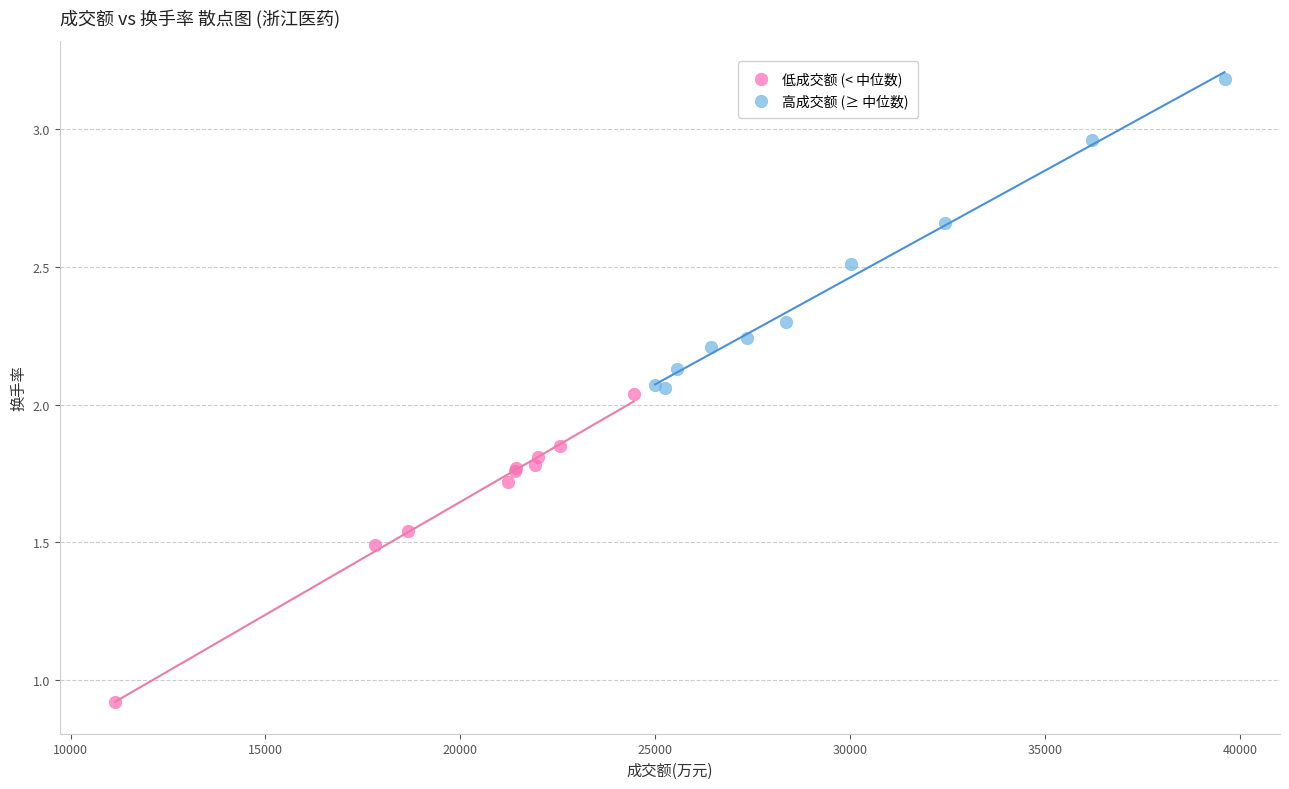

Which series reaches the maximum Y coordinate?

高成交额 (≥ 中位数)